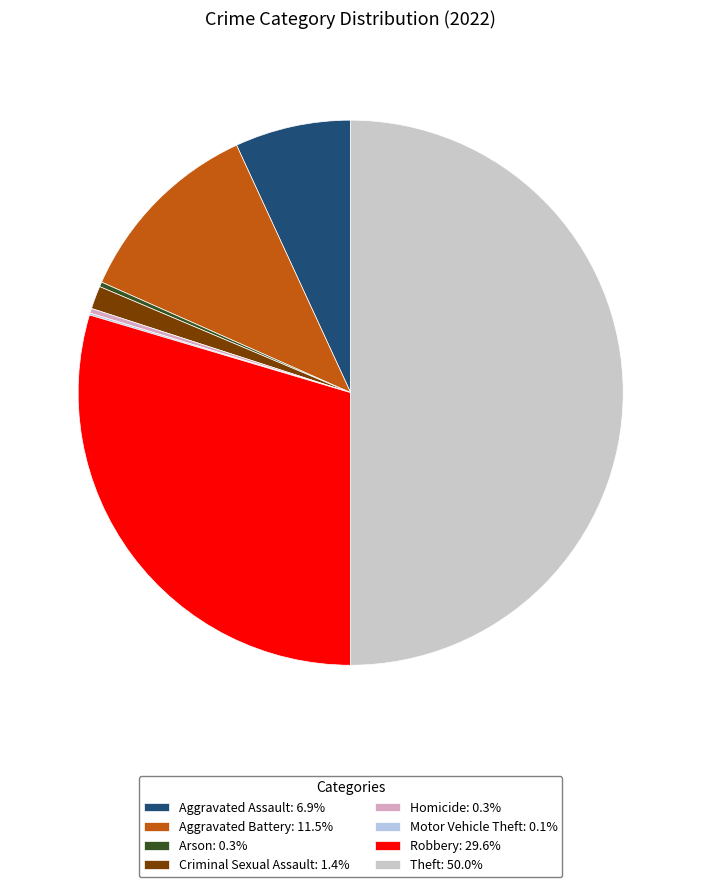

Is the sum of Homicide and Arson greater than half?

No